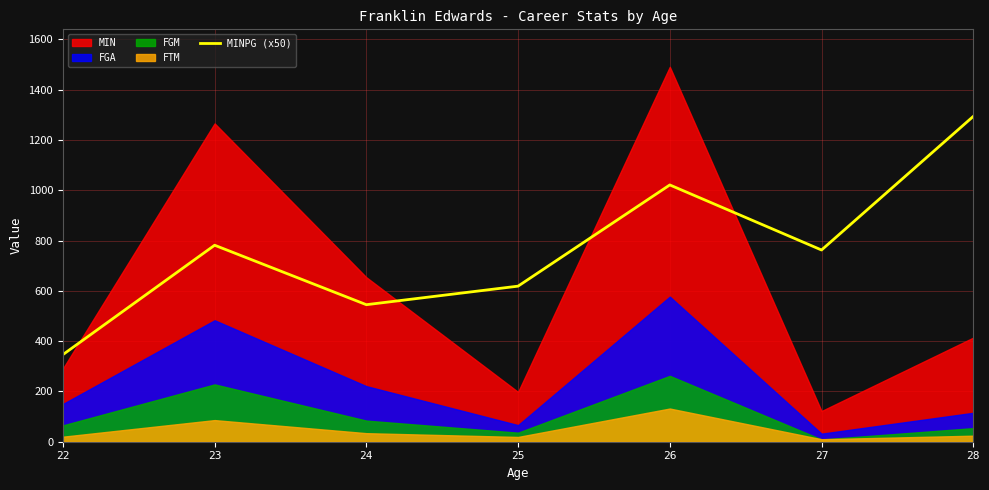

Is it true that the value at 24 is 118.7?

False